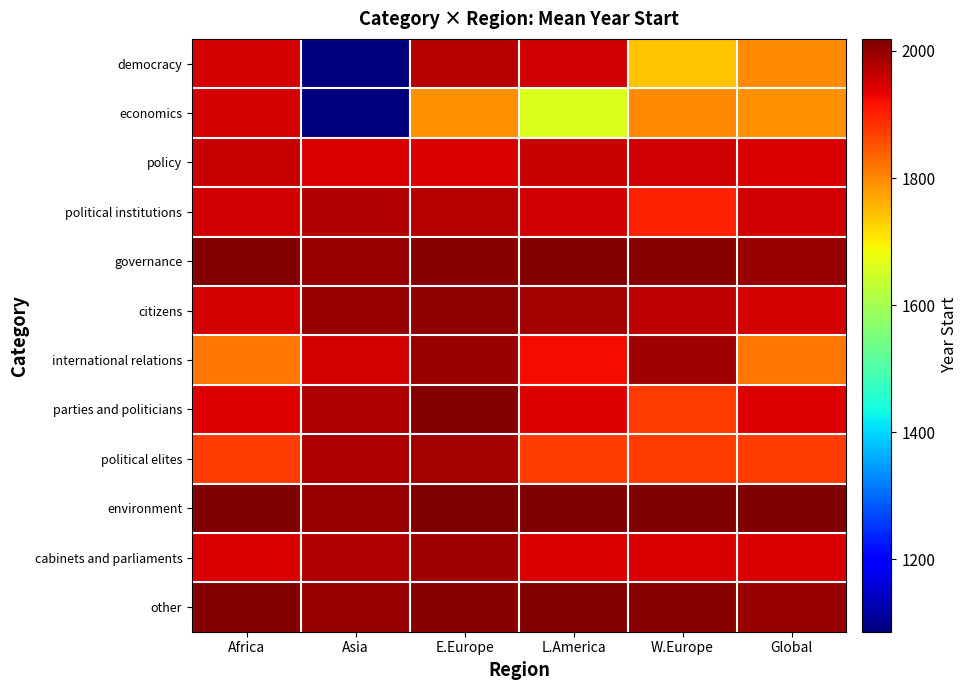

Reading left to right, transcribe all the data shown in this chart.

democracy: Africa=1947	Asia=1086	E.Europe=1972	L.America=1950	W.Europe=1741	Global=1800
economics: Africa=1947	Asia=1086	E.Europe=1790	L.America=1661	W.Europe=1800	Global=1790
policy: Africa=1960	Asia=1945	E.Europe=1945	L.America=1960	W.Europe=1950	Global=1945
political institutions: Africa=1951	Asia=1978	E.Europe=1972	L.America=1951	W.Europe=1900	Global=1951
governance: Africa=2014	Asia=2000	E.Europe=2010	L.America=2014	W.Europe=2010	Global=2000
citizens: Africa=1948	Asia=1999	E.Europe=2001	L.America=1987	W.Europe=1967	Global=1948
international relations: Africa=1815	Asia=1947	E.Europe=1997	L.America=1922	W.Europe=1990	Global=1815
parties and politicians: Africa=1940	Asia=1979	E.Europe=2012	L.America=1940	W.Europe=1875	Global=1940
political elites: Africa=1875	Asia=1979	E.Europe=1987	L.America=1875	W.Europe=1875	Global=1875
environment: Africa=2019	Asia=2000	E.Europe=2019	L.America=2019	W.Europe=2019	Global=2019
cabinets and parliaments: Africa=1945	Asia=1978	E.Europe=1991	L.America=1945	W.Europe=1945	Global=1945
other: Africa=2014	Asia=2000	E.Europe=2010	L.America=2014	W.Europe=2010	Global=2000